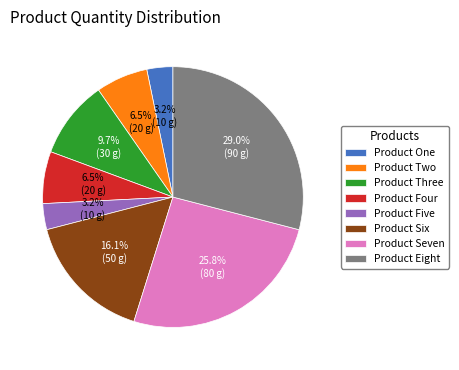

The Product Four slice represents 13% of the pie. True or false?

False